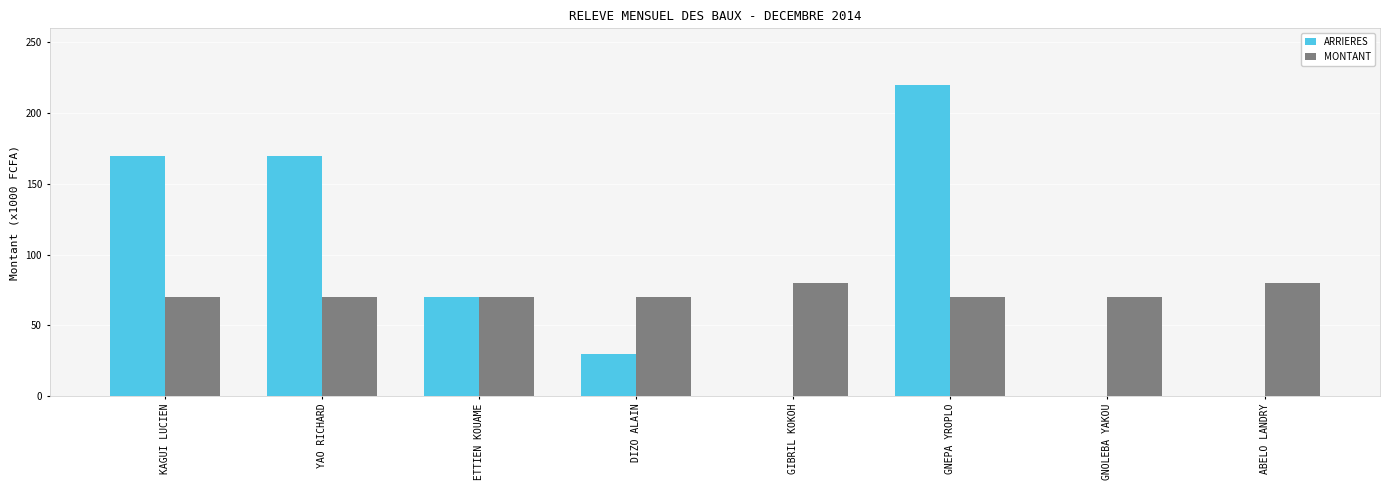

How many data points does each series have?

8